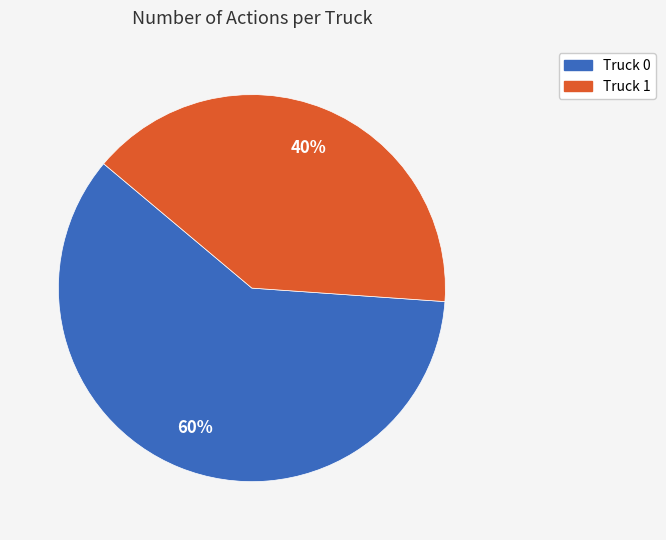

Do Truck 0 and Truck 1 together represent more than half of the pie?

Yes